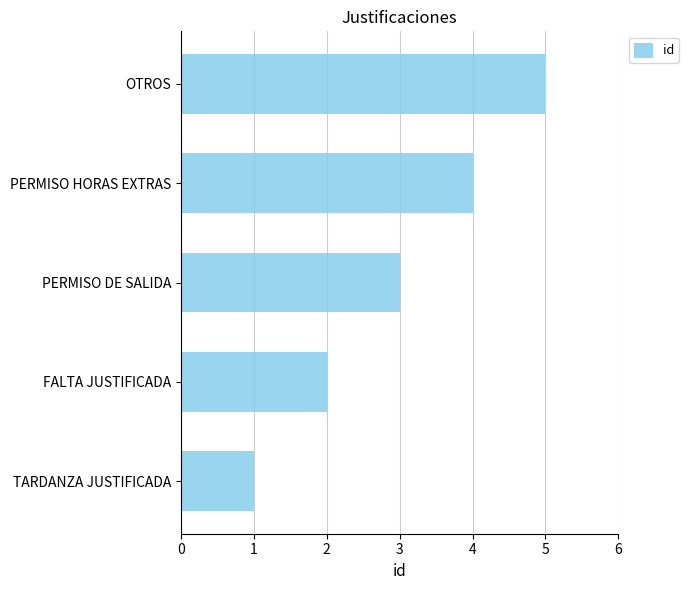

List the labels in order of value, smallest first.

TARDANZA JUSTIFICADA, FALTA JUSTIFICADA, PERMISO DE SALIDA, PERMISO HORAS EXTRAS, OTROS